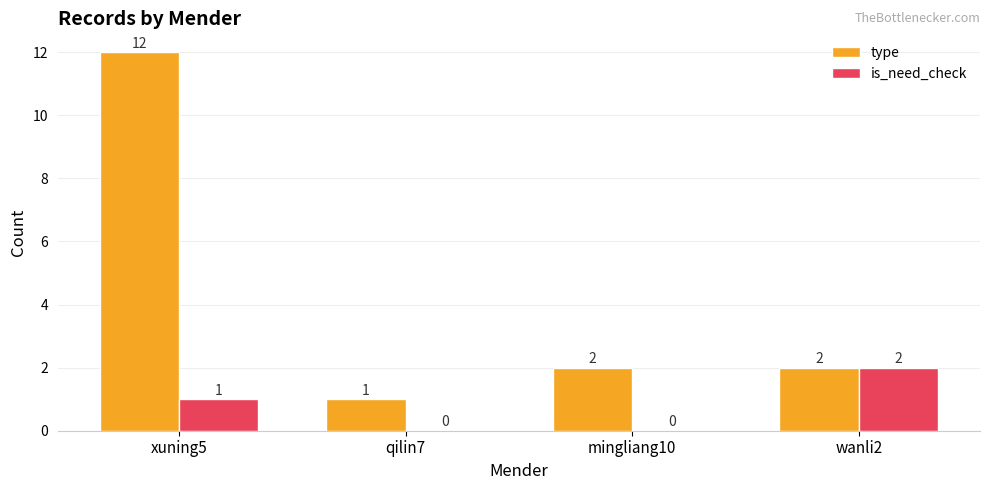

At which category does the chart reach its peak across all series?

xuning5